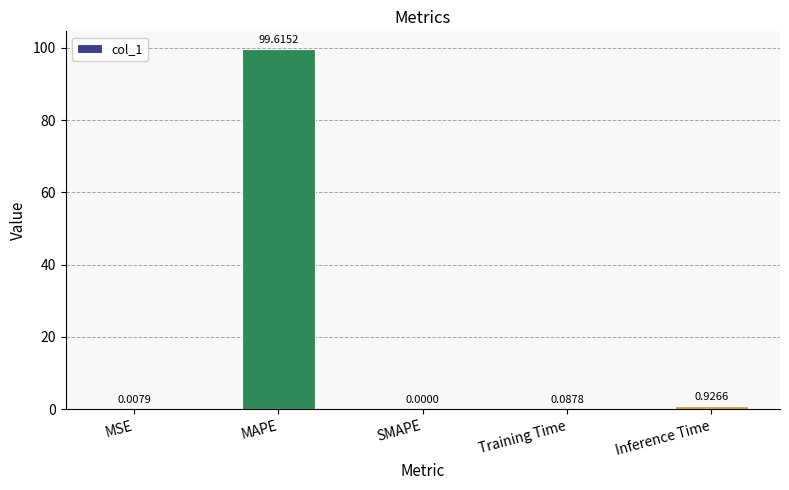

Are the bars horizontal?

No